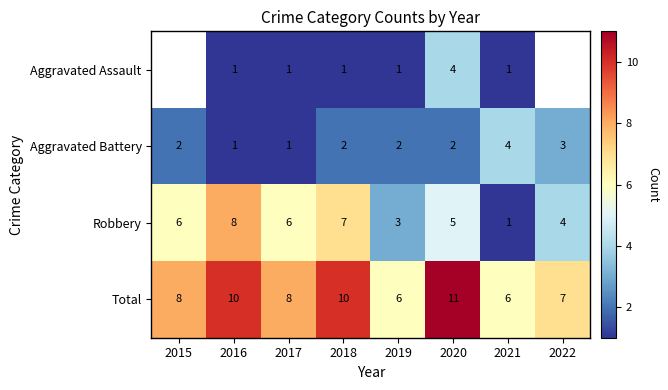

Is the value of Aggravated Battery at 2022 greater than the value of Robbery at 2017?

No